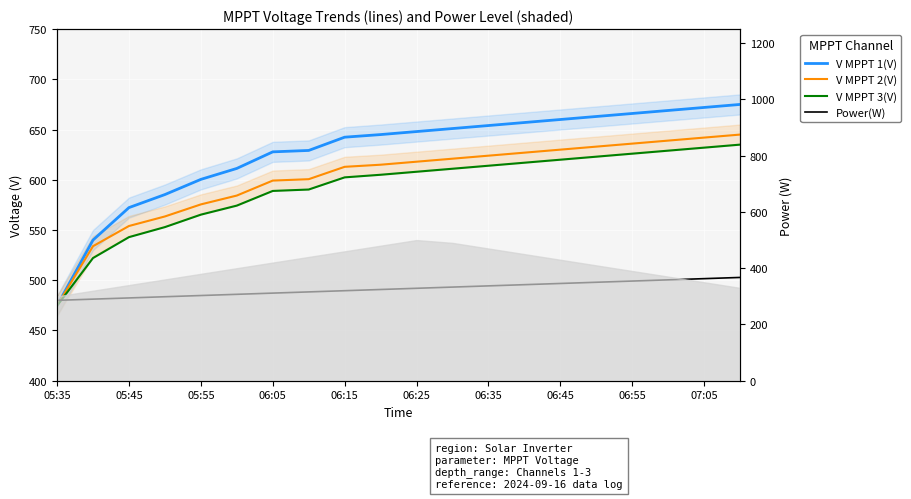

How many values in the V MPPT 1(V) series exceed 648?

9